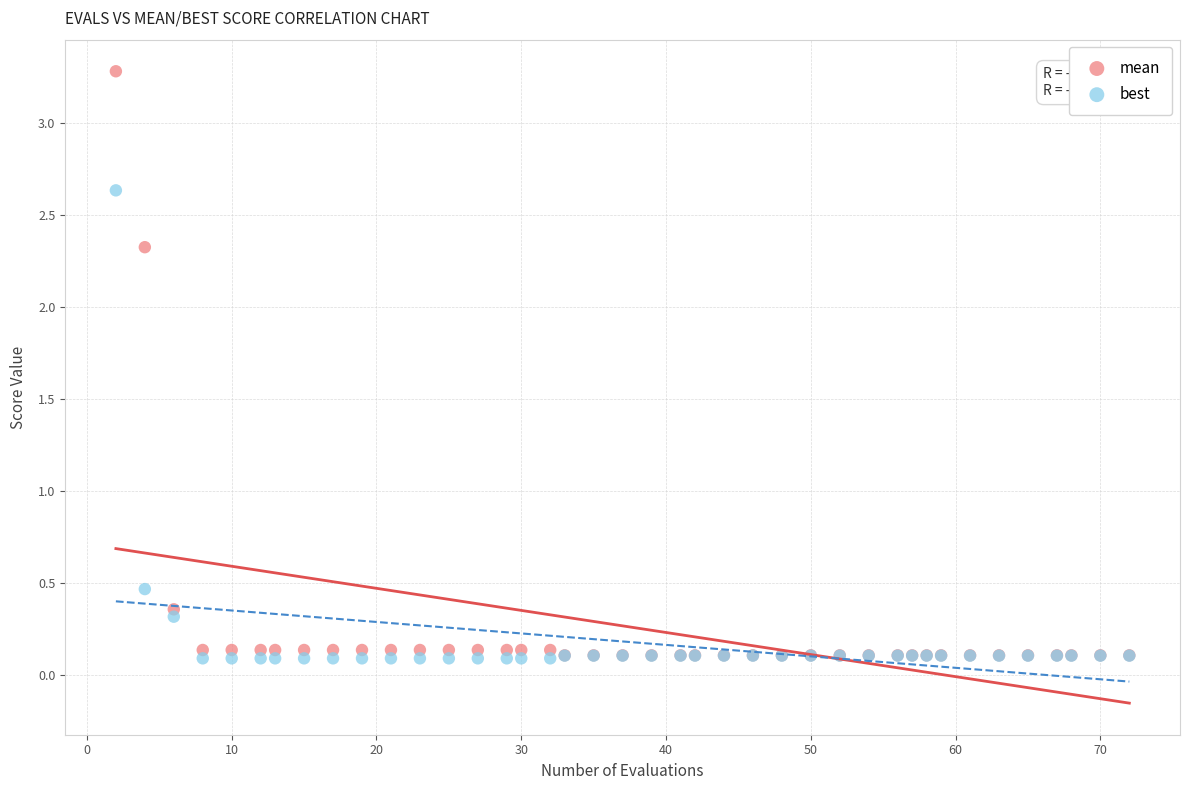

In the best series, what Y value is closest to 1?

0.5